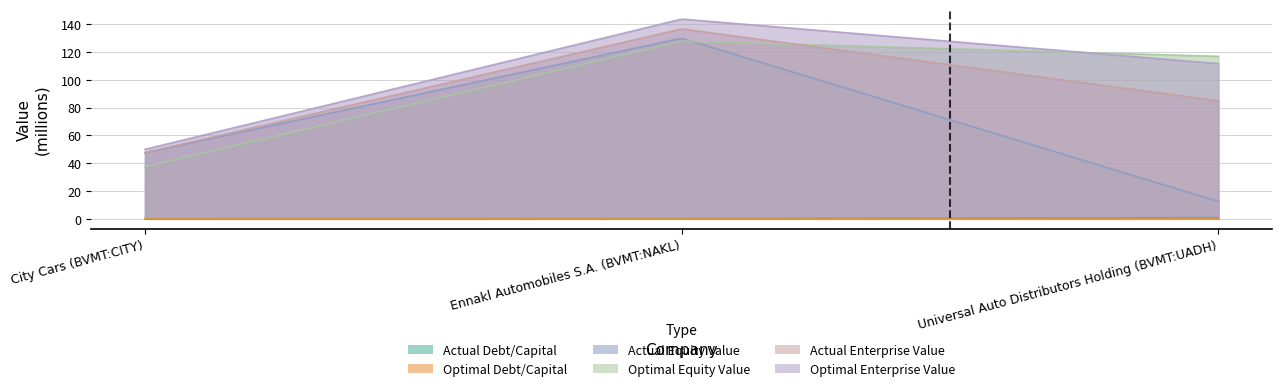

What is the spread (max minus min) of values at City Cars (BVMT:CITY)?

50.0